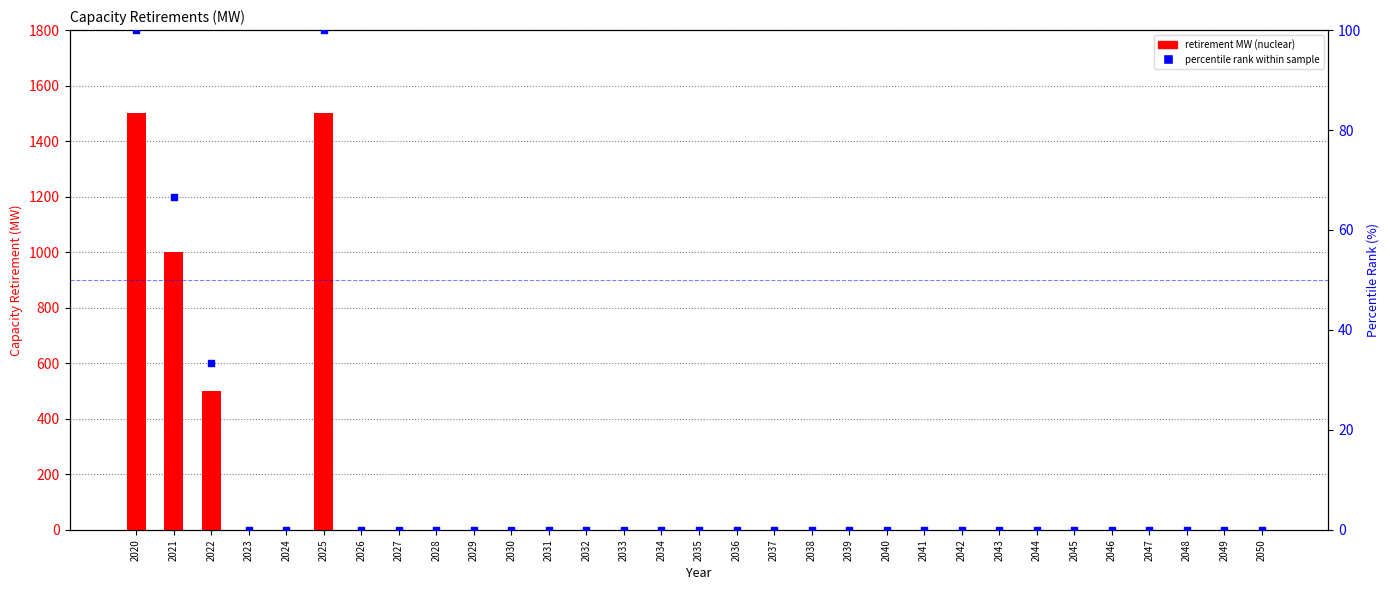

At which category is the sum across all series the highest?

2020